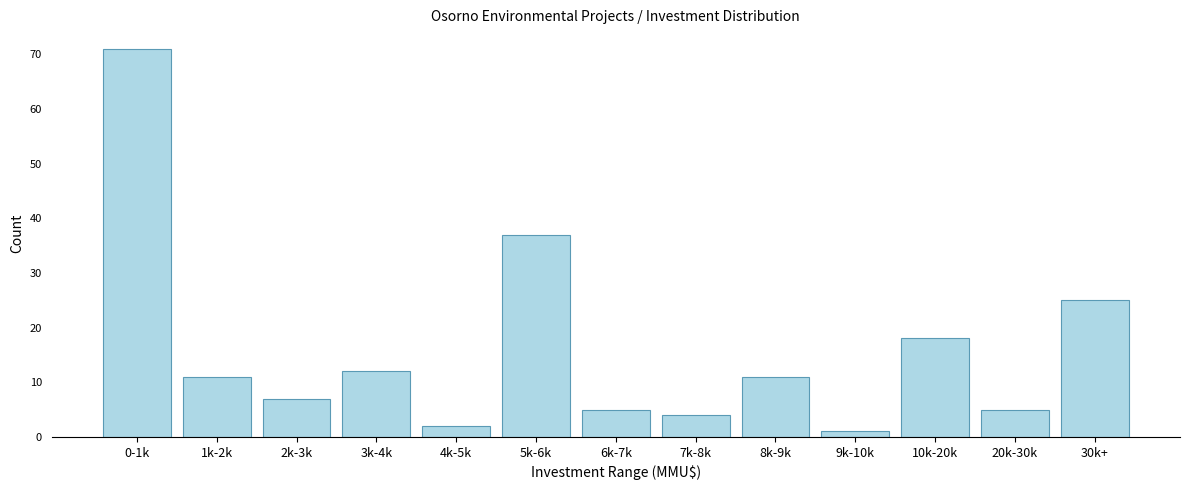

Reading left to right, extract all data points from this chart.

71	11	7	12	2	37	5	4	11	1	18	5	25